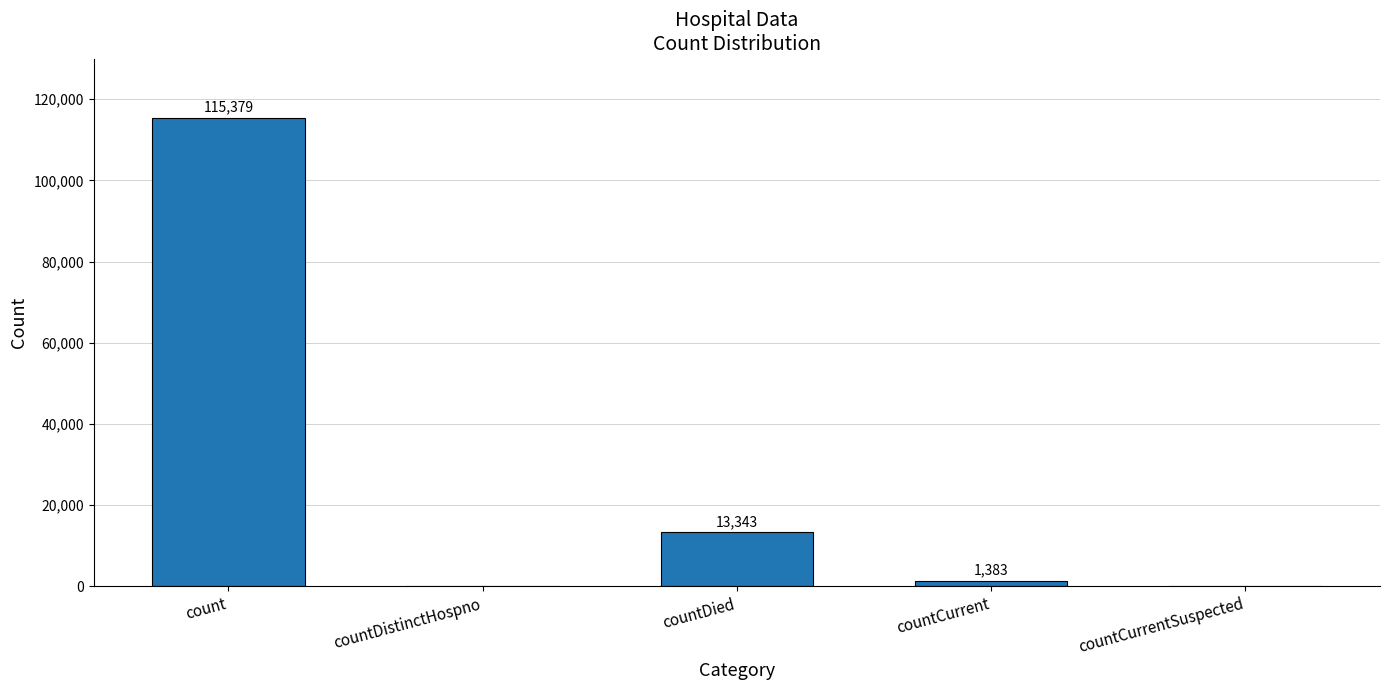

How many categories are shown in the chart?

5